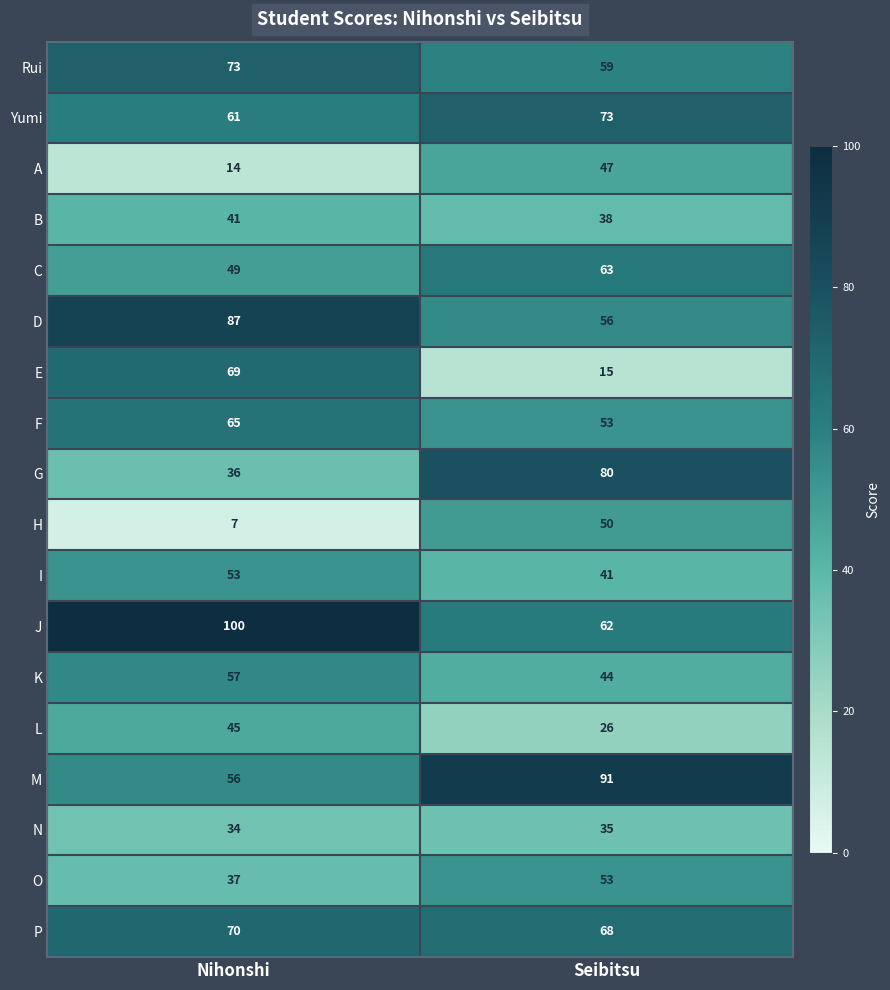

What is the lowest value of the E series?

15